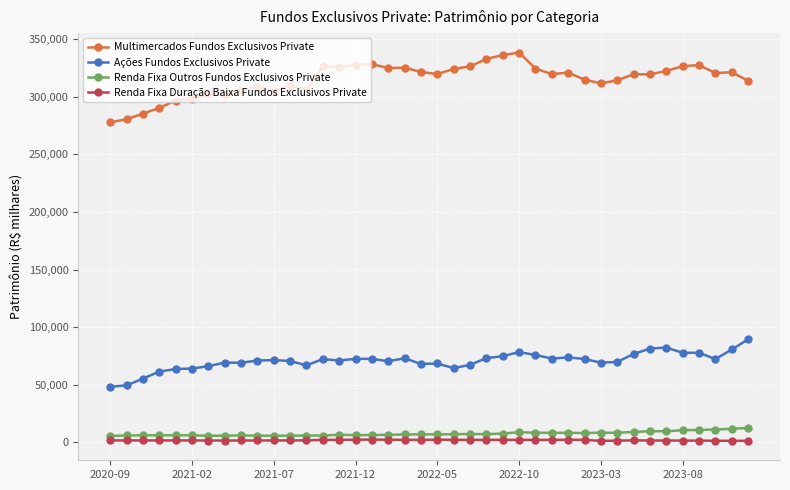

What is the highest value of the Ações Fundos Exclusivos Private series?

89382.0